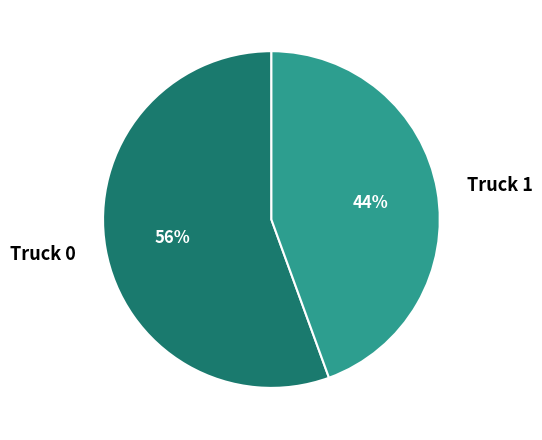

How many slices are in this pie chart?

2